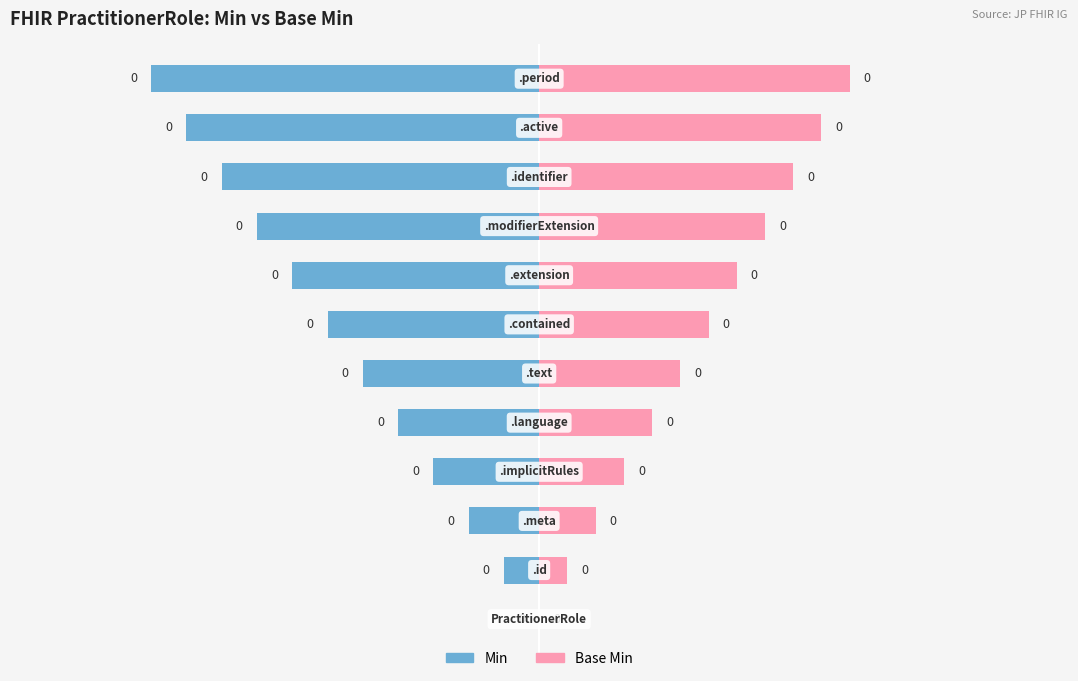

True or false: Min has a value of -0.2 at 2.

True